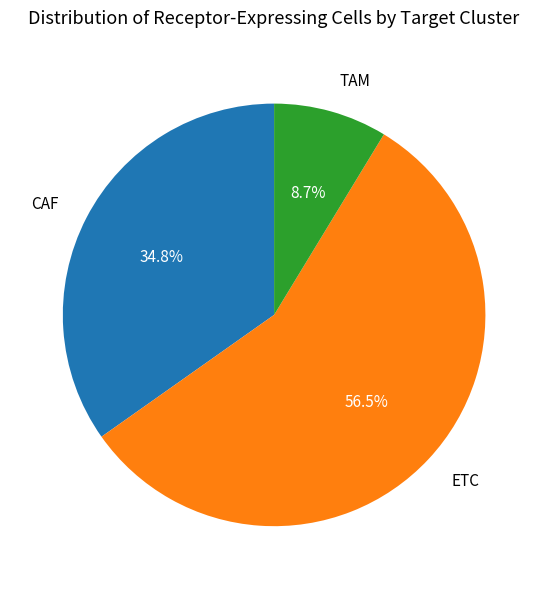

Which slice represents more than half of the pie?

ETC